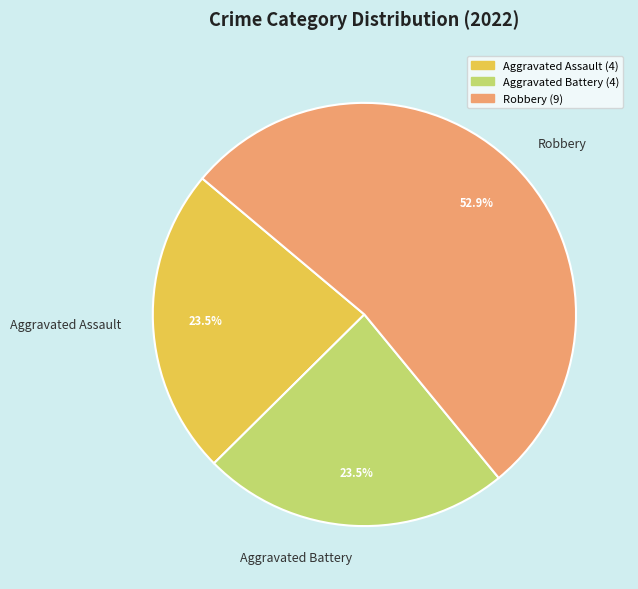

Approximately how many times larger is the value at Aggravated Battery compared to Robbery?

0.4